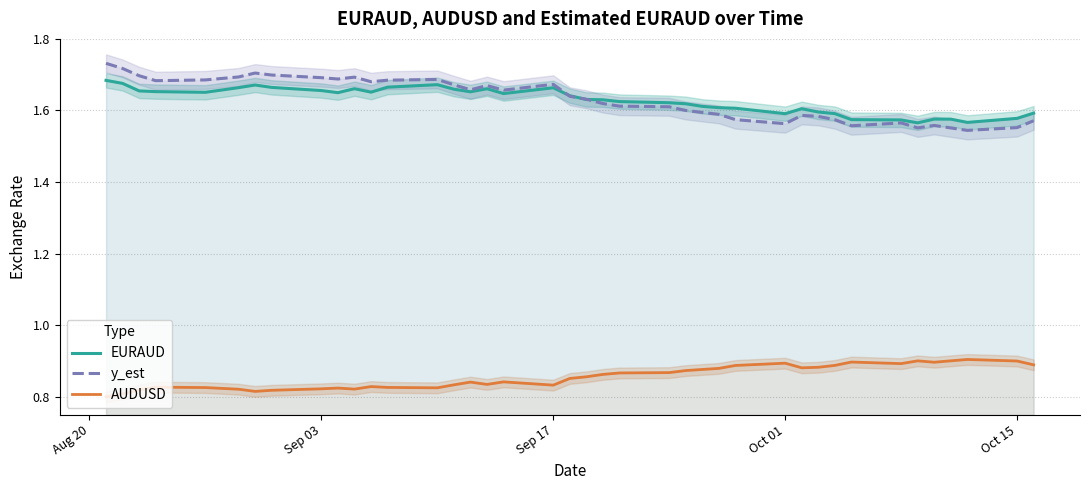

What is the highest value of the EURAUD series?

1.7